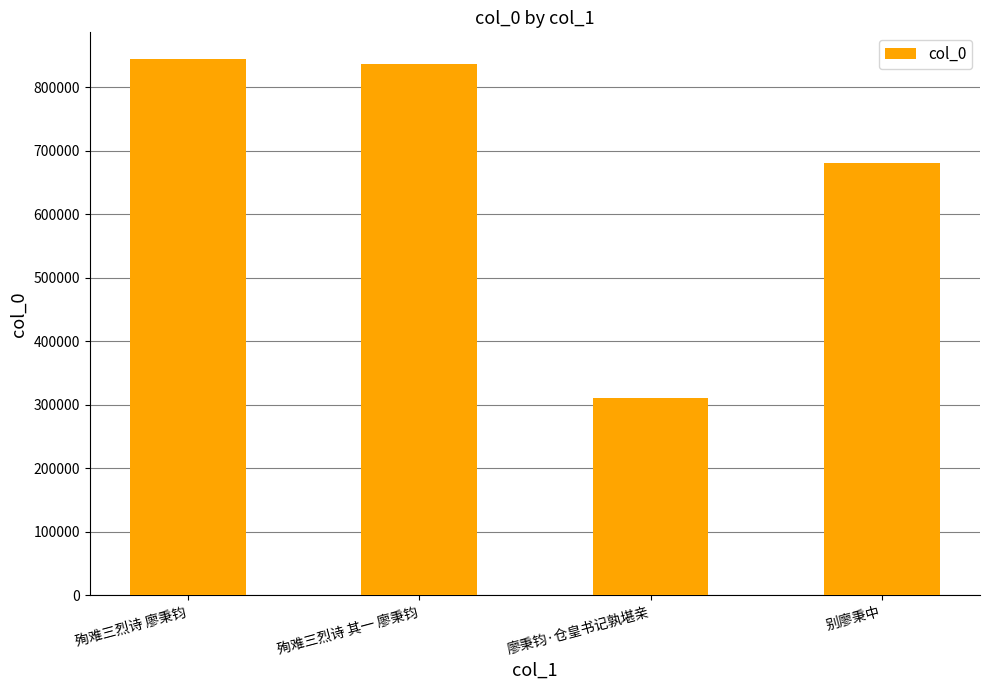

How many values are below 836855?

2